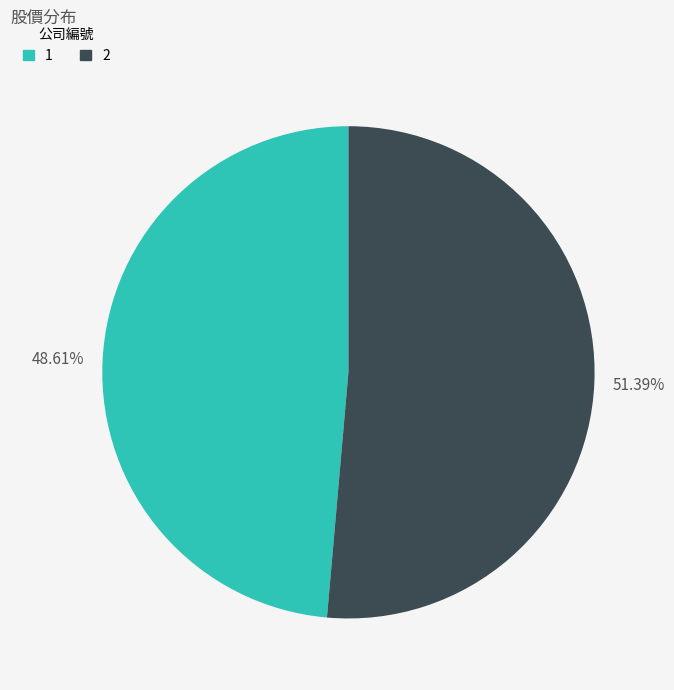

To the nearest percent, what is the average slice percentage?

50%